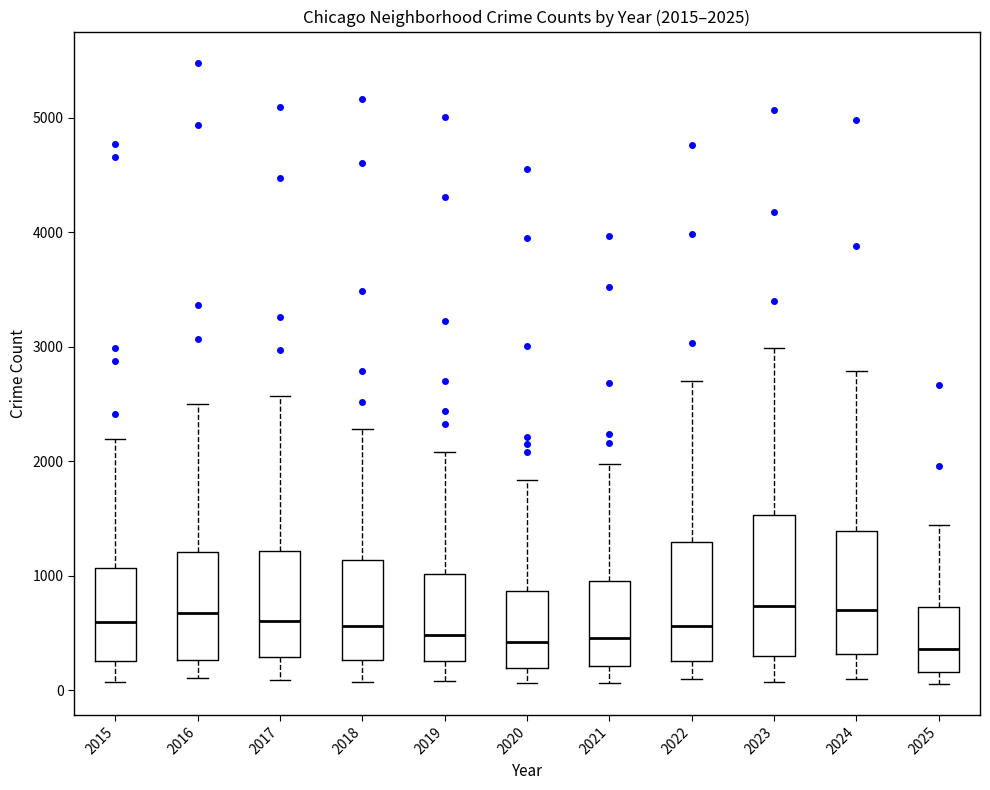

Comparing the boxes themselves (not the whiskers), which one is the tallest?

2023